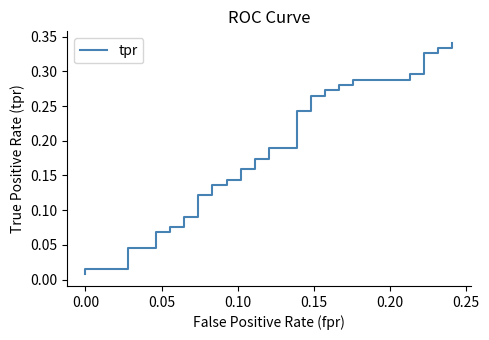

What is the value of the 6th point from the left?

0.1